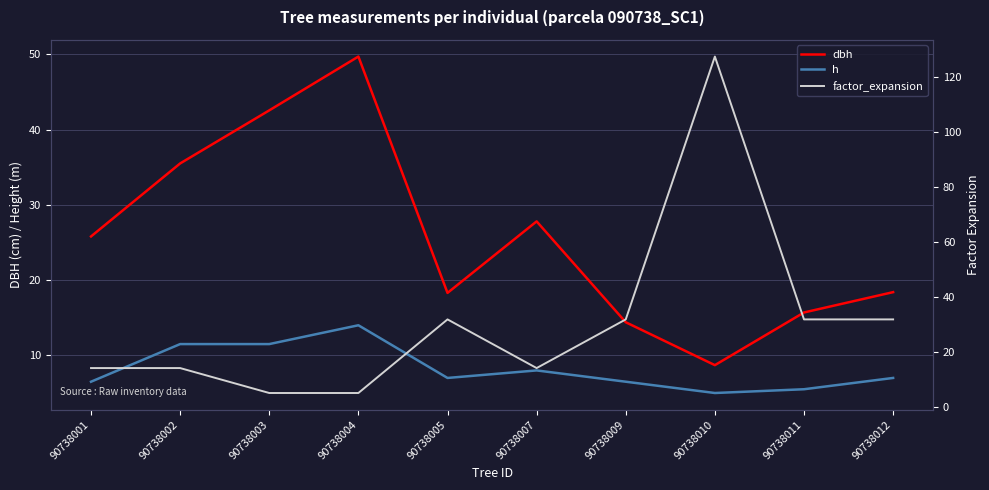

Rank the series by their maximum value, from lowest to highest.

h, dbh, factor_expansion